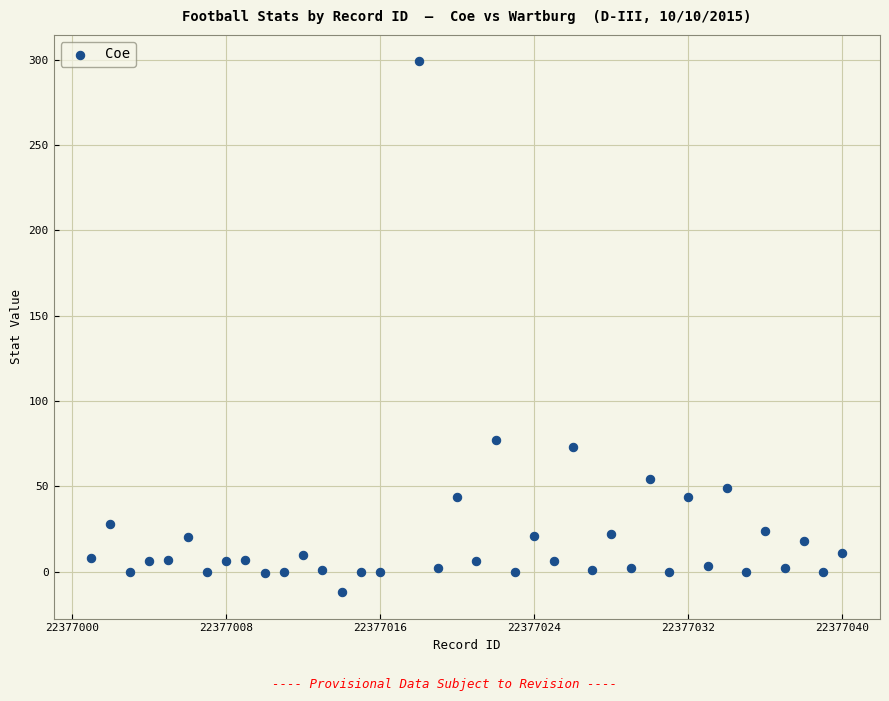

What is the range of Y values (max minus min)?

311